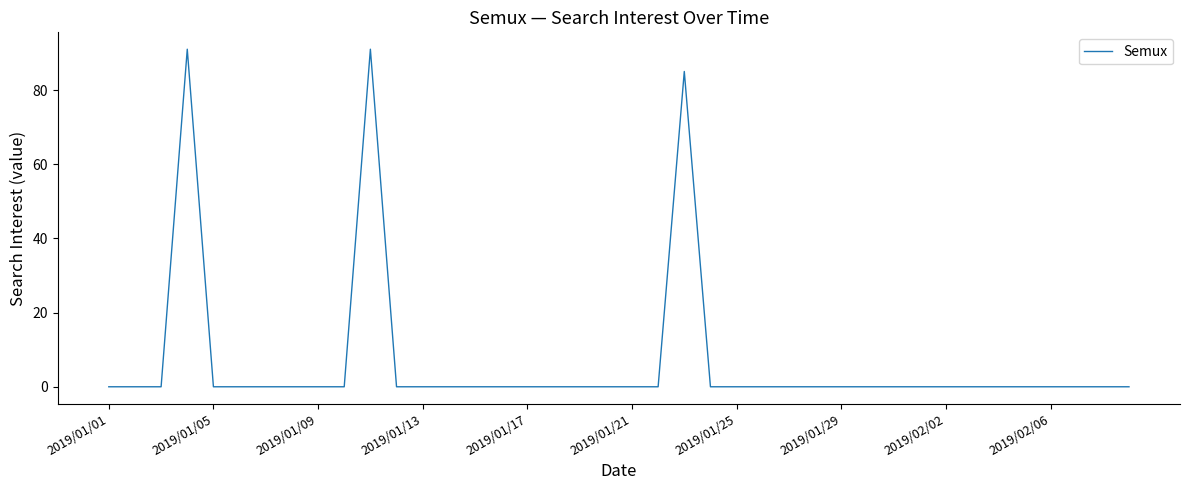

What is the difference between the second highest and minimum values?

91